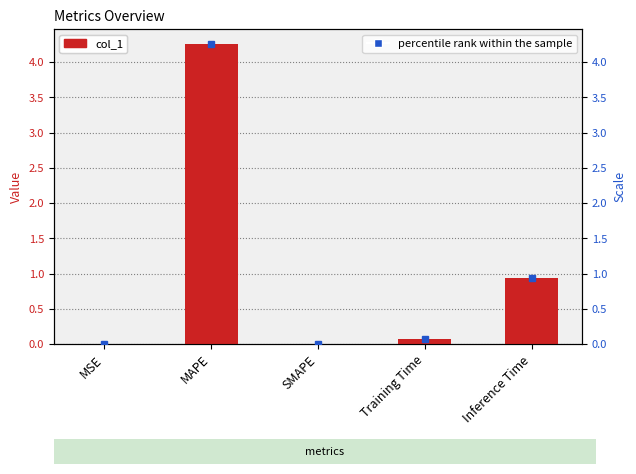

How many bars are there in total?

5